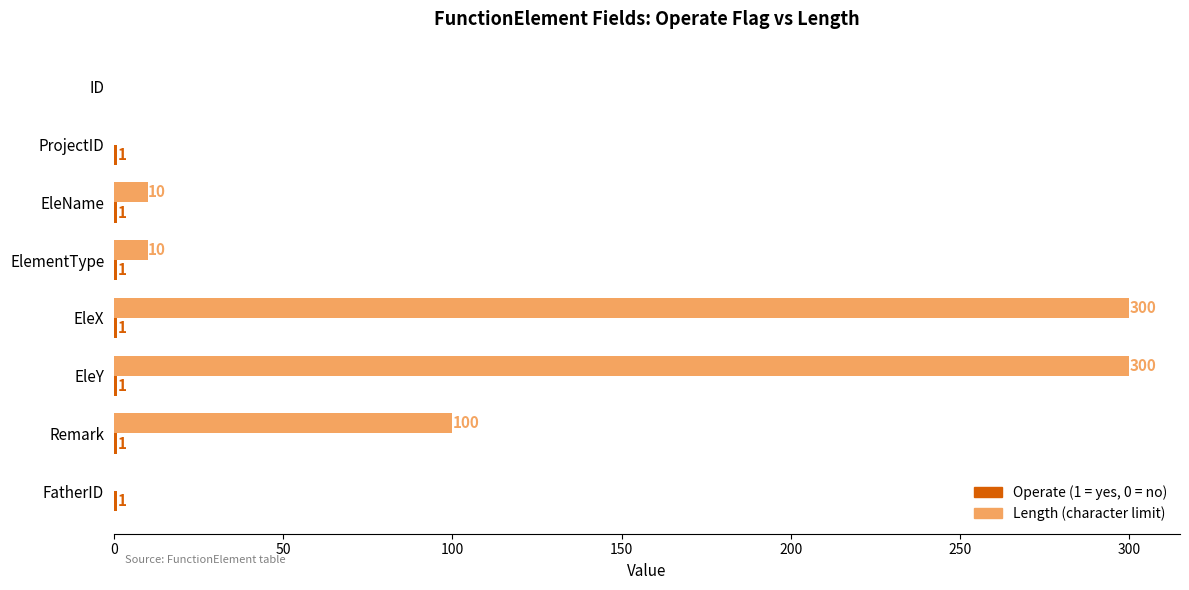

What is the greatest value displayed?

300